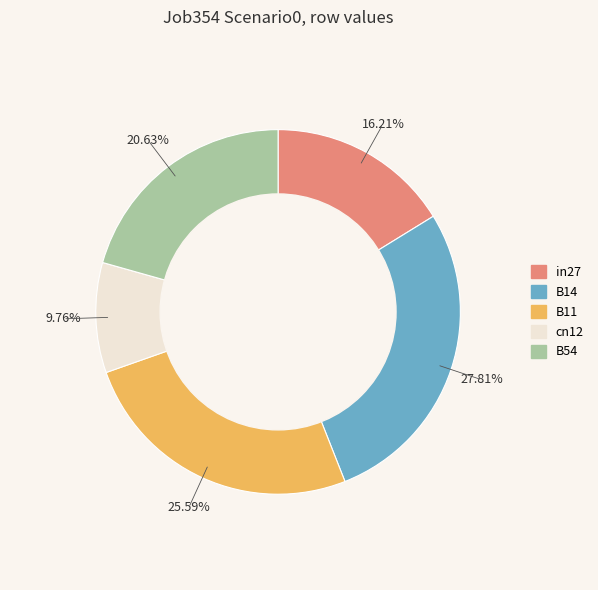

How many slices are in this pie chart?

5